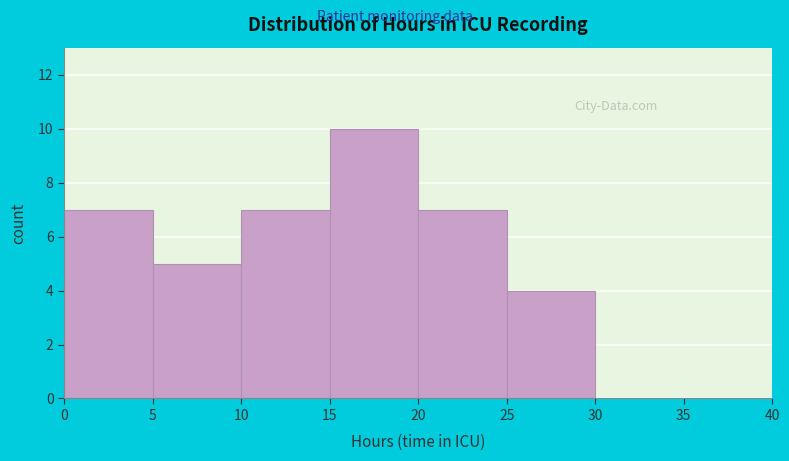

Reading left to right, list every bar in this chart as the range it spans on the x-axis followed by its height. The values are not printed on the chart, so give them approximately, as read against the axis.

0 to 5: 7
5 to 10: 5
10 to 15: 7
15 to 20: 10
20 to 25: 7
25 to 30: 4
30 to 35: 0
35 to 40: 0